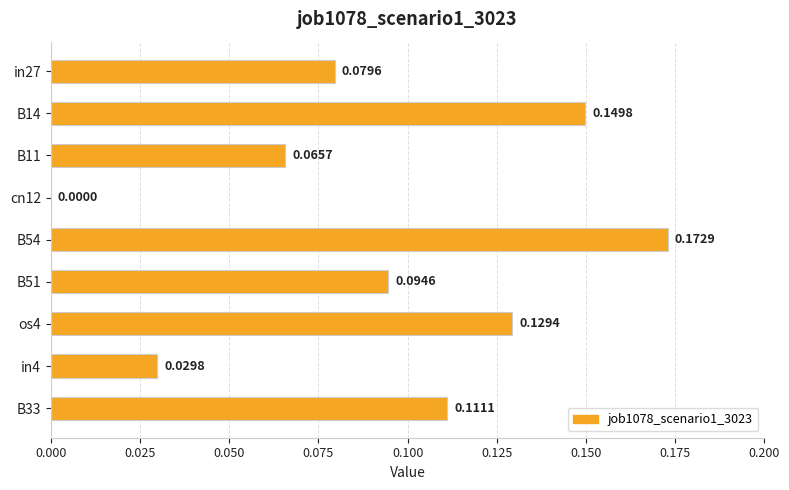

Between os4 and in27, which is larger?

os4